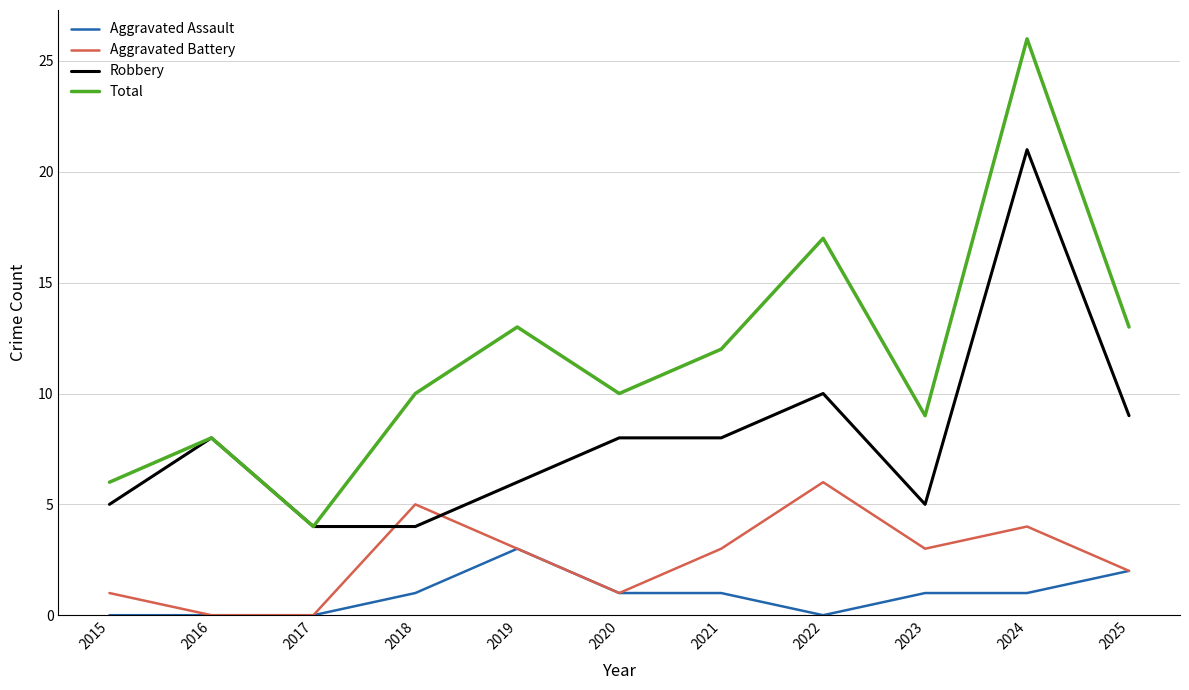

List the series in order of their overall mean, highest first.

Total, Robbery, Aggravated Battery, Aggravated Assault